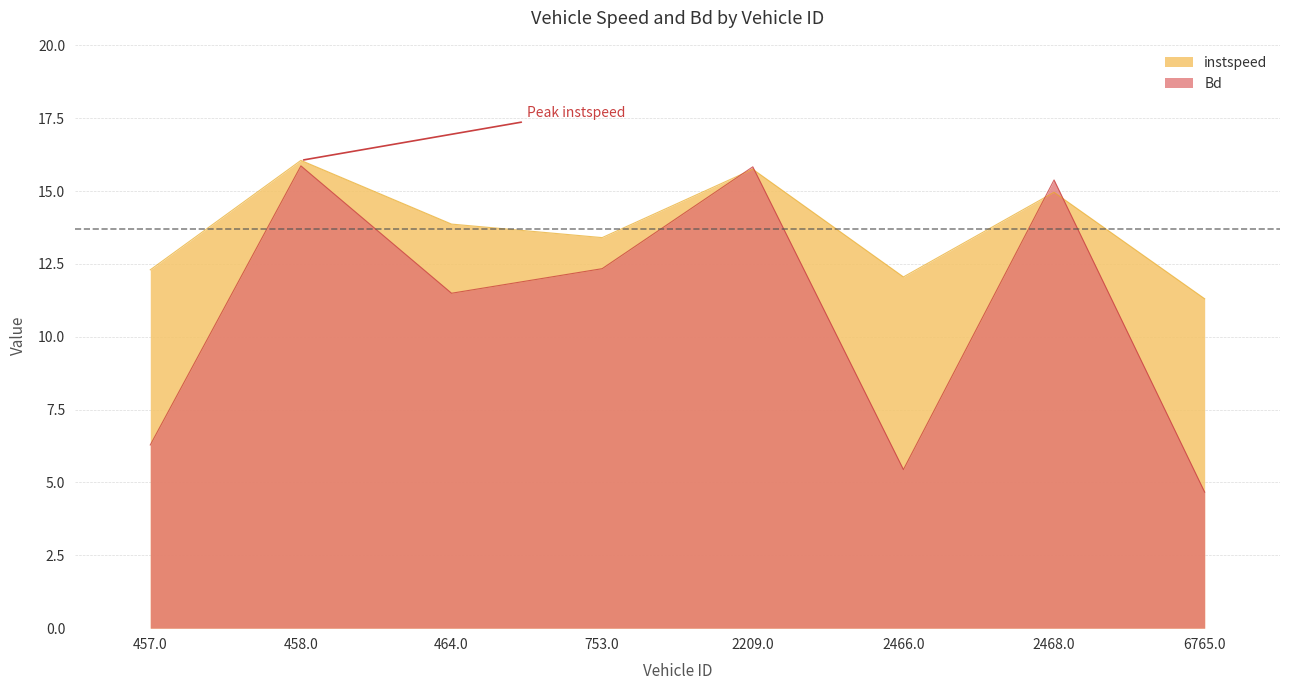

What is the value of the Bd point at the 3rd from the left?

11.5